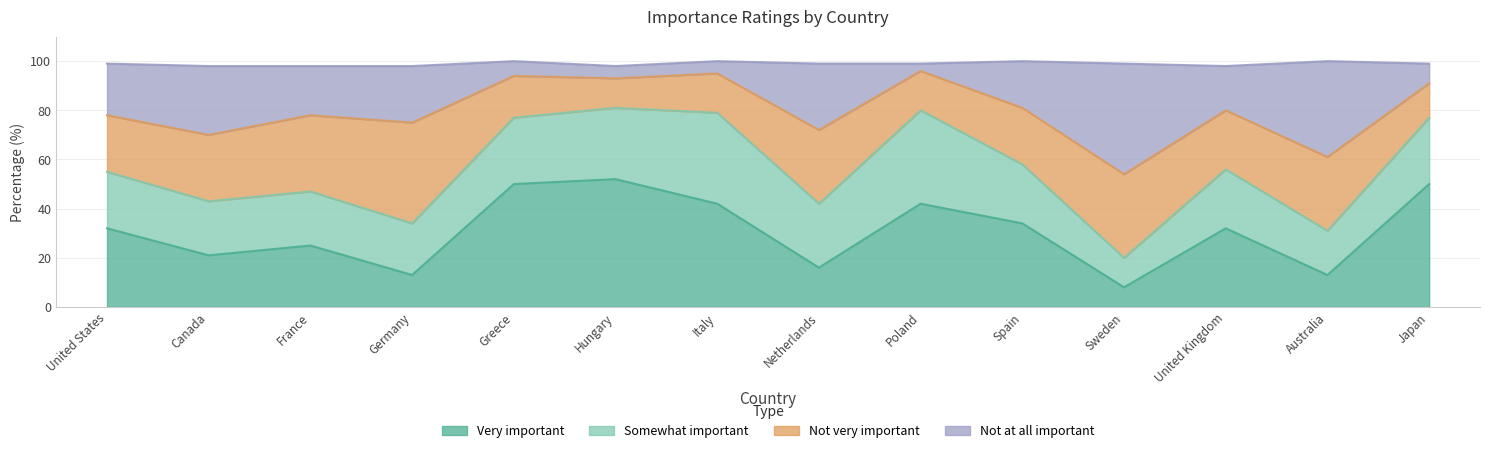

Which series has the largest range (max minus min)?

Very important